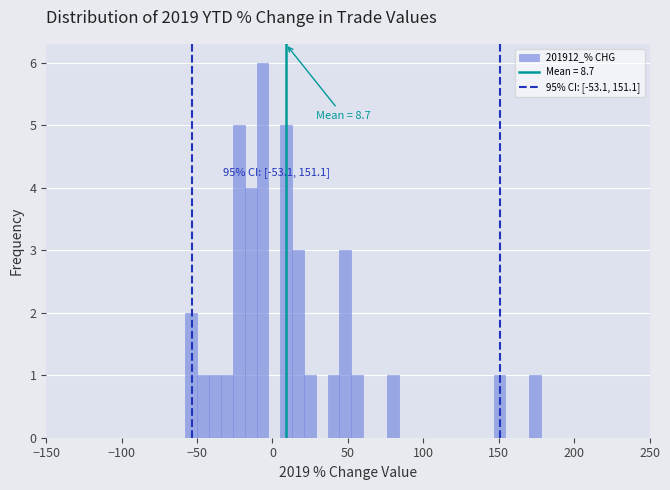

Read against the x-axis, roughly where is the centre of the tallest bar?

-5